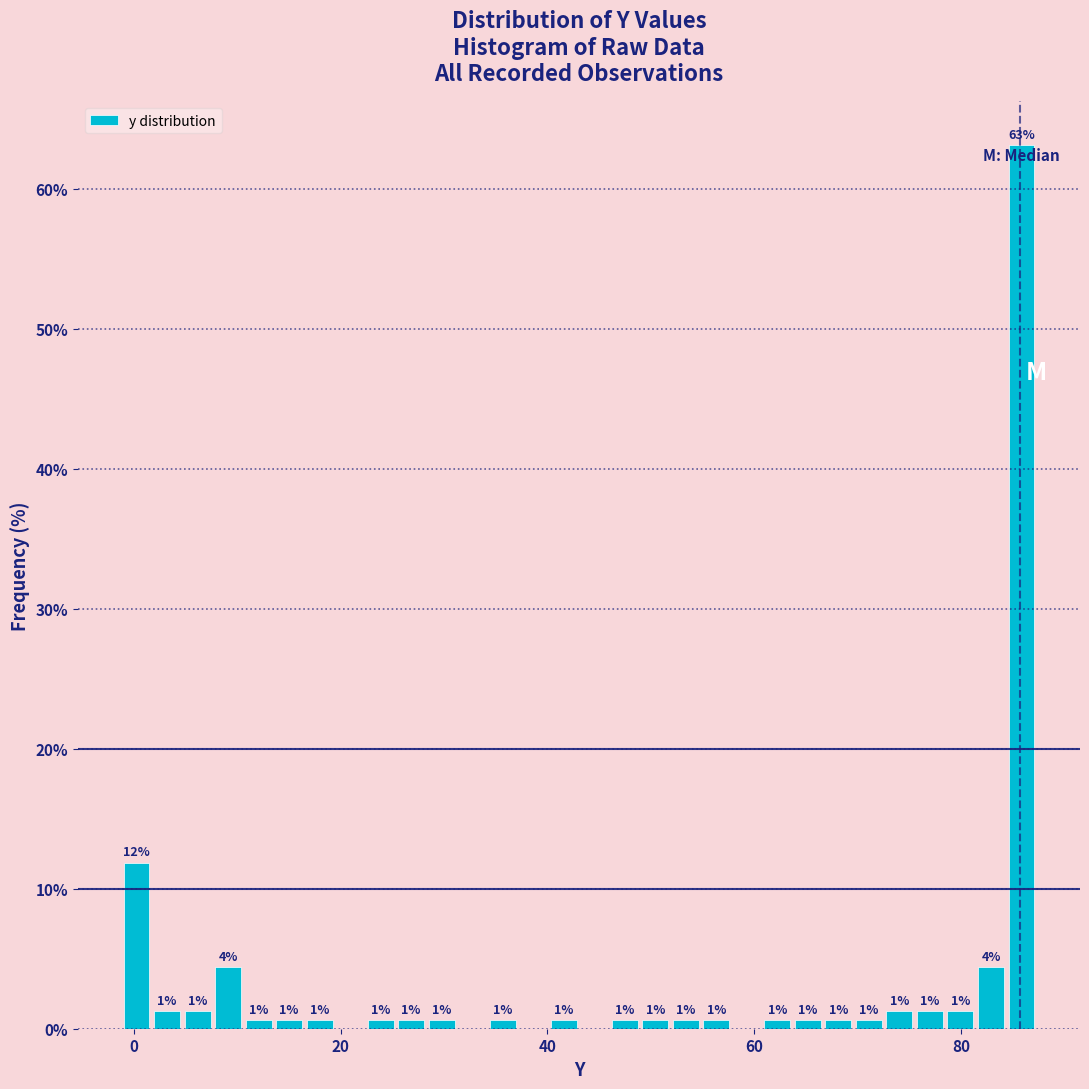

Around what value on the x-axis is the tallest bar? Give the approximate position of its centre, as read against the axis.

86